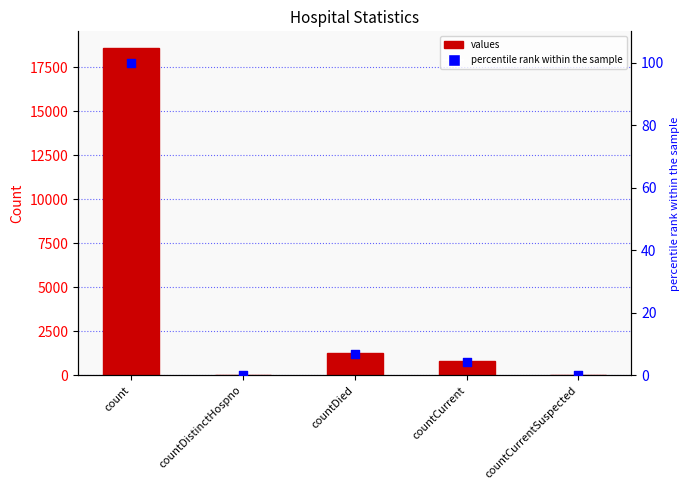

At how many categories does at least one series exceed 431?

3